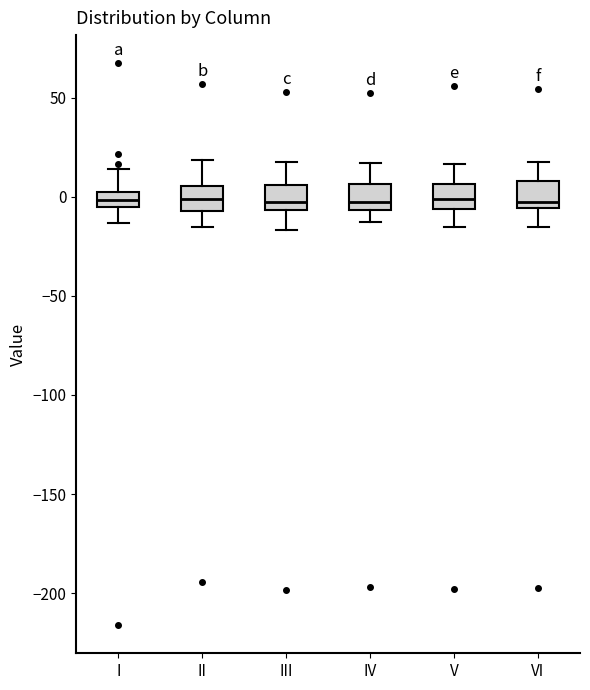

Reading left to right, read every box against the y-axis: the position of its median line, the range the box covers, and the ends of its whiskers. The values are not printed on the chart, so give them approximately, as read against the axis.

I: median 0, box -5 to 5, whiskers -15 to 15
II: median 0, box -5 to 5, whiskers -15 to 20
III: median 0, box -5 to 5, whiskers -15 to 15
IV: median 0, box -5 to 5, whiskers -15 to 15
V: median 0, box -5 to 5, whiskers -15 to 15
VI: median -5 (just above the box's lower edge), box -5 to 10, whiskers -15 to 20